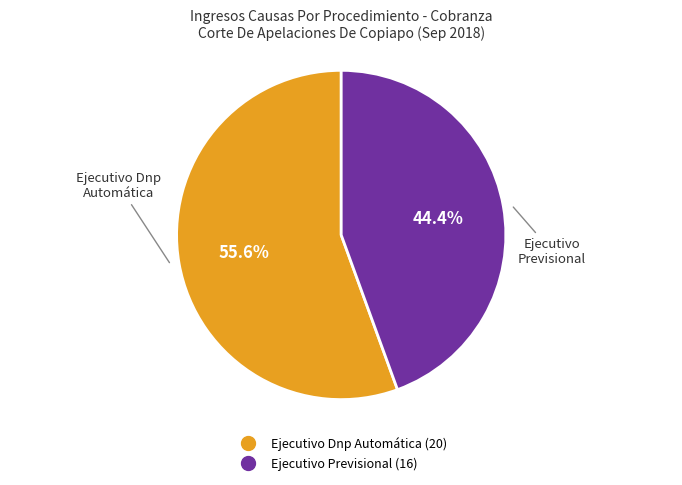

Which has a higher value, Ejecutivo Dnp Automática or Ejecutivo Previsional?

Ejecutivo Dnp Automática